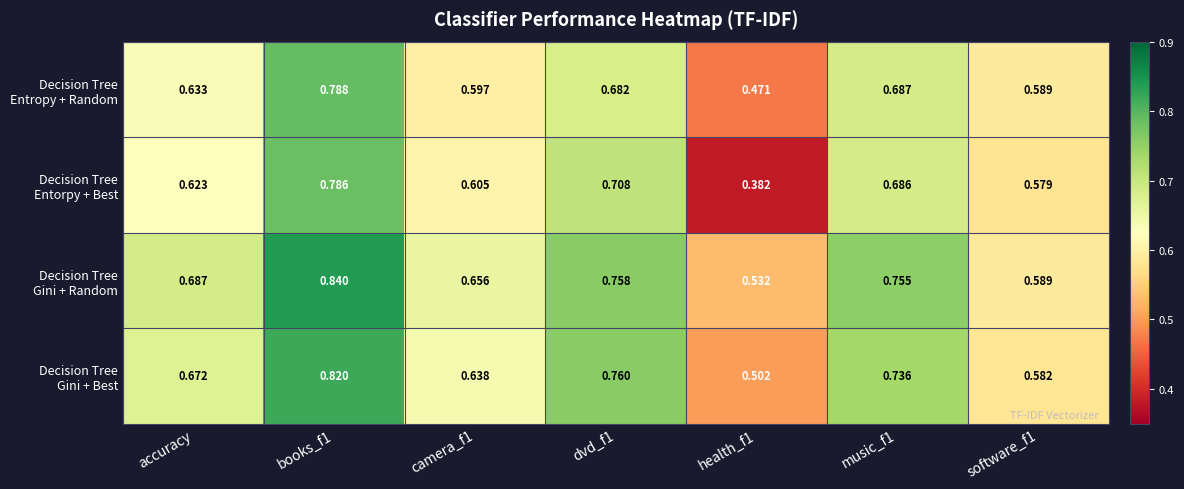

How many distinct data groups are displayed?

4